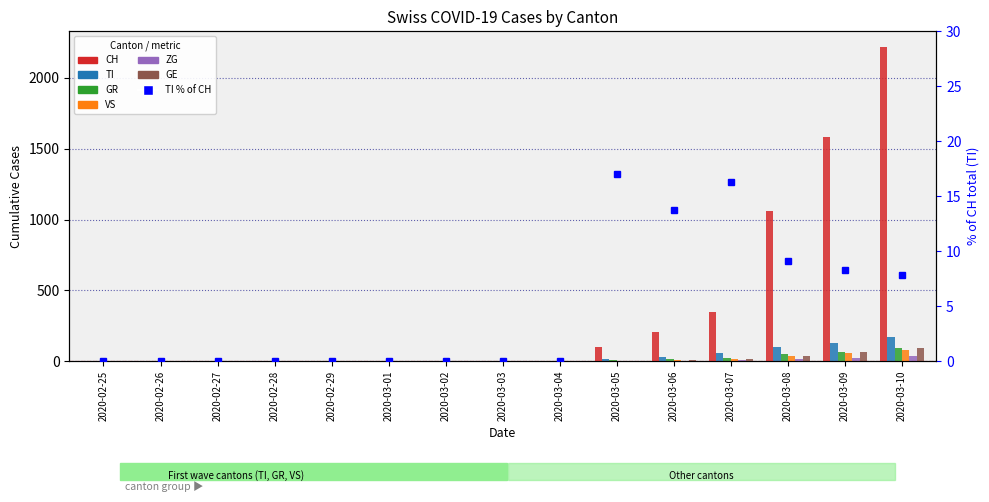

At which category is the sum across all series the highest?

2020-03-10